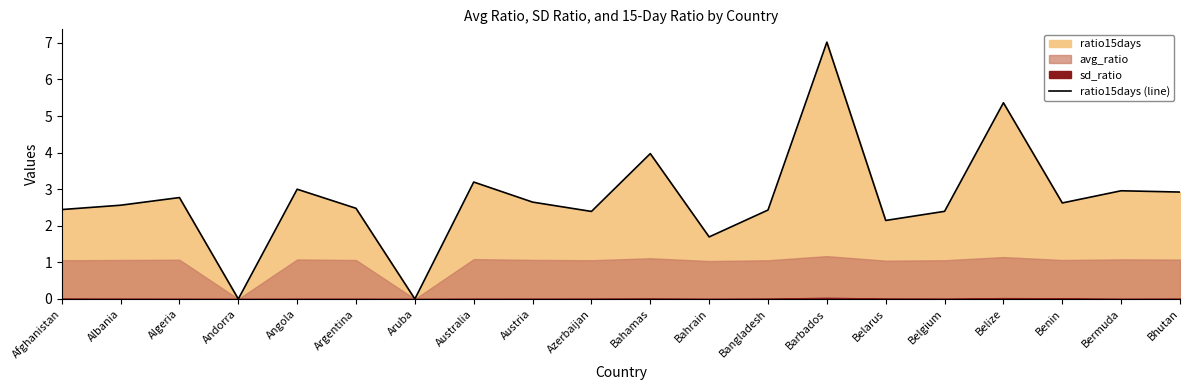

What is the change in value from Albania to Austria?

+0.1